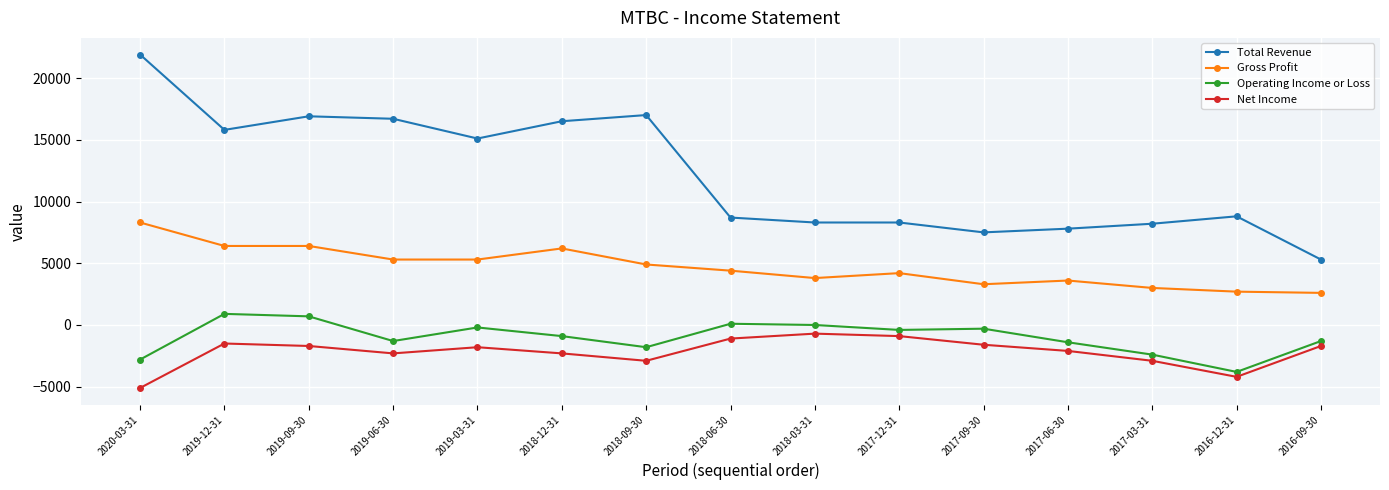

True or false: Net Income and Total Revenue intersect in this chart.

False